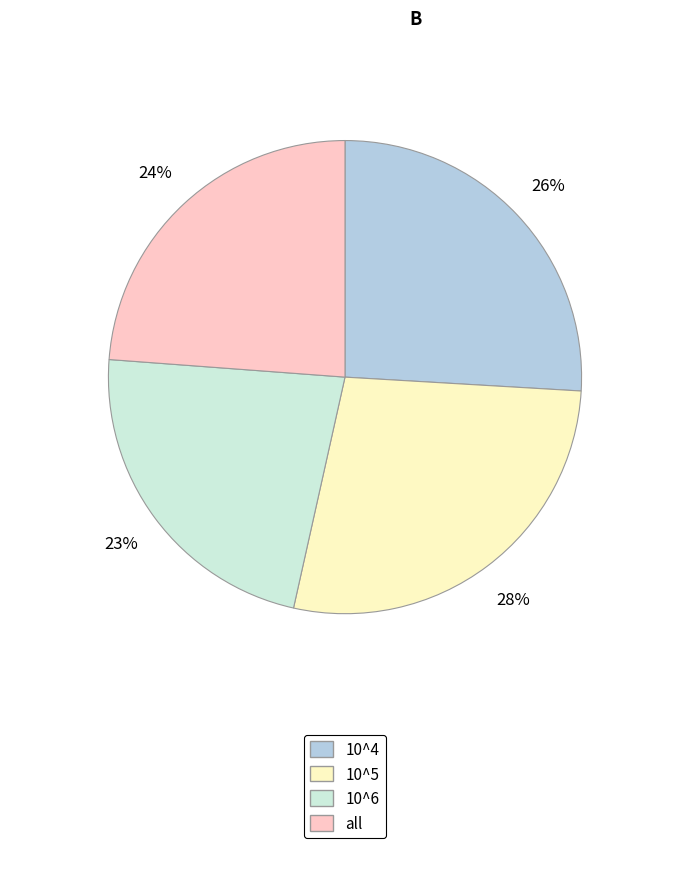

To the nearest percent, what is the average slice percentage?

25%